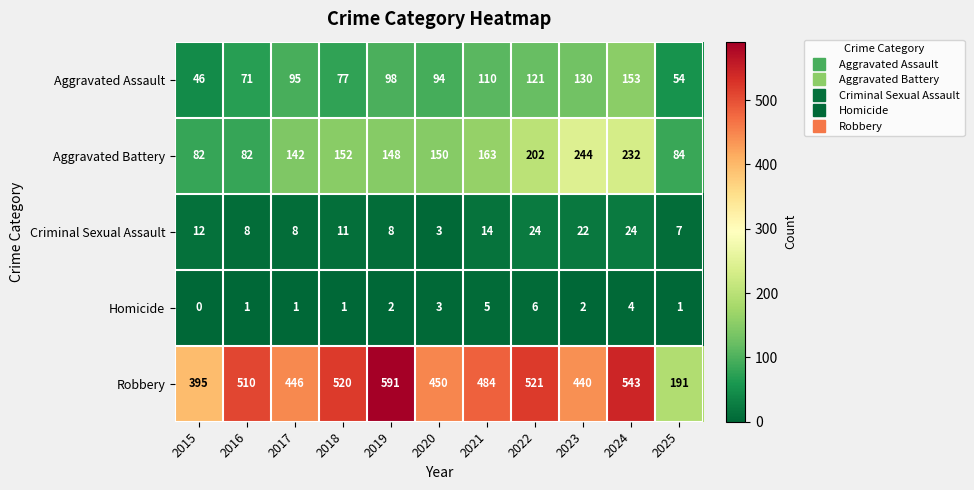

Which category has the highest value in the Homicide series?

2022